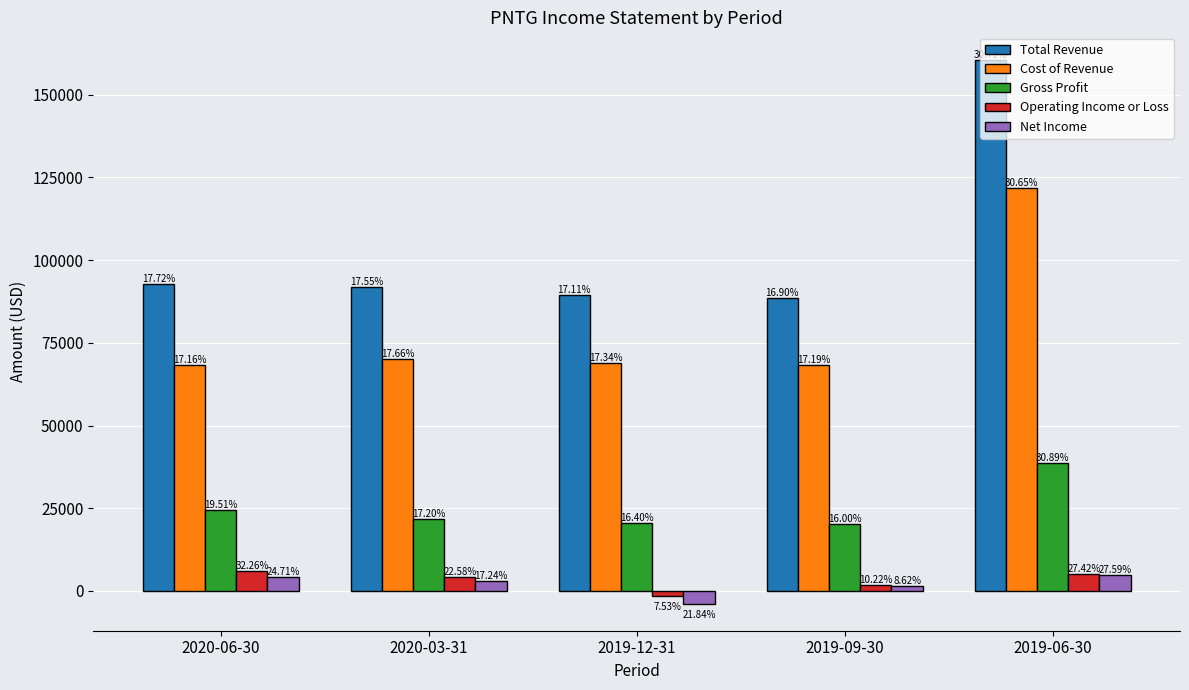

What are all the series names shown in the legend?

Total Revenue, Cost of Revenue, Gross Profit, Operating Income or Loss, Net Income